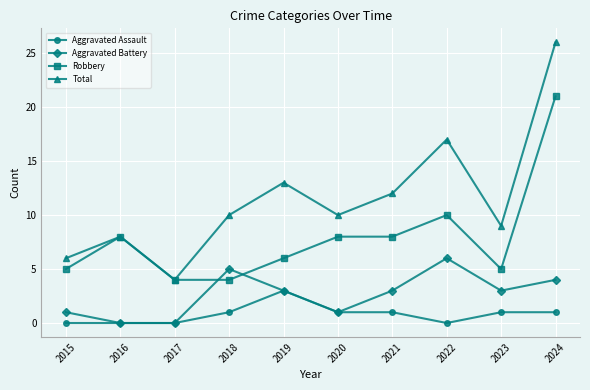

What is the maximum value for Aggravated Battery?

6